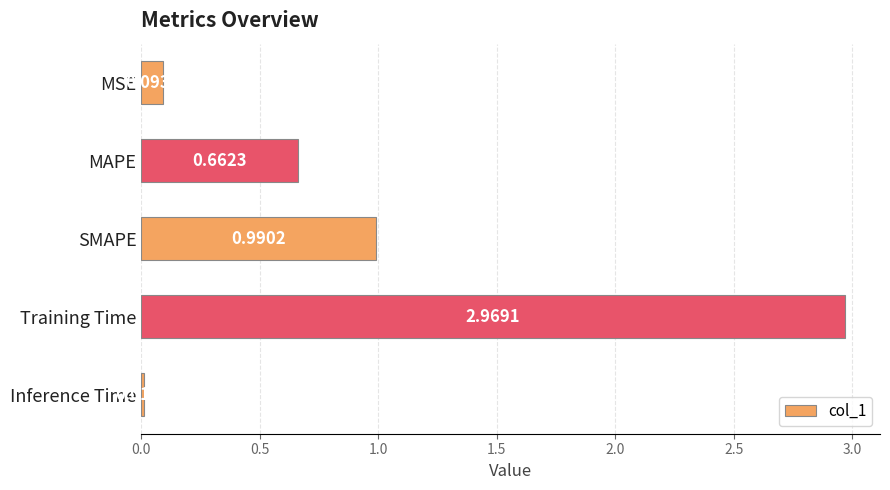

What is the sum of all values?

4.7